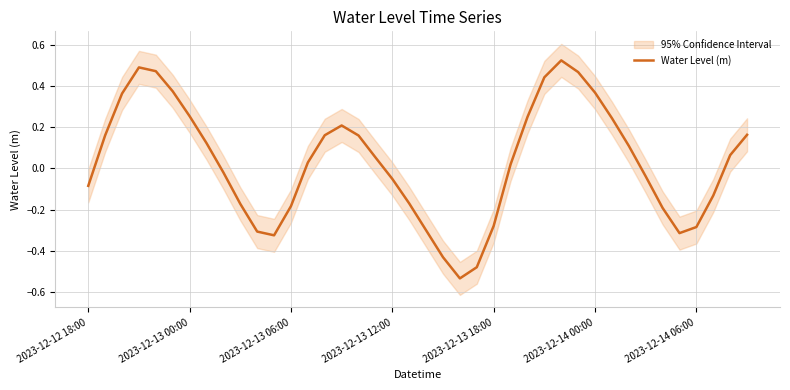

The chart shows a value of -0.0 at 2023-12-13 12:00. True or false?

False